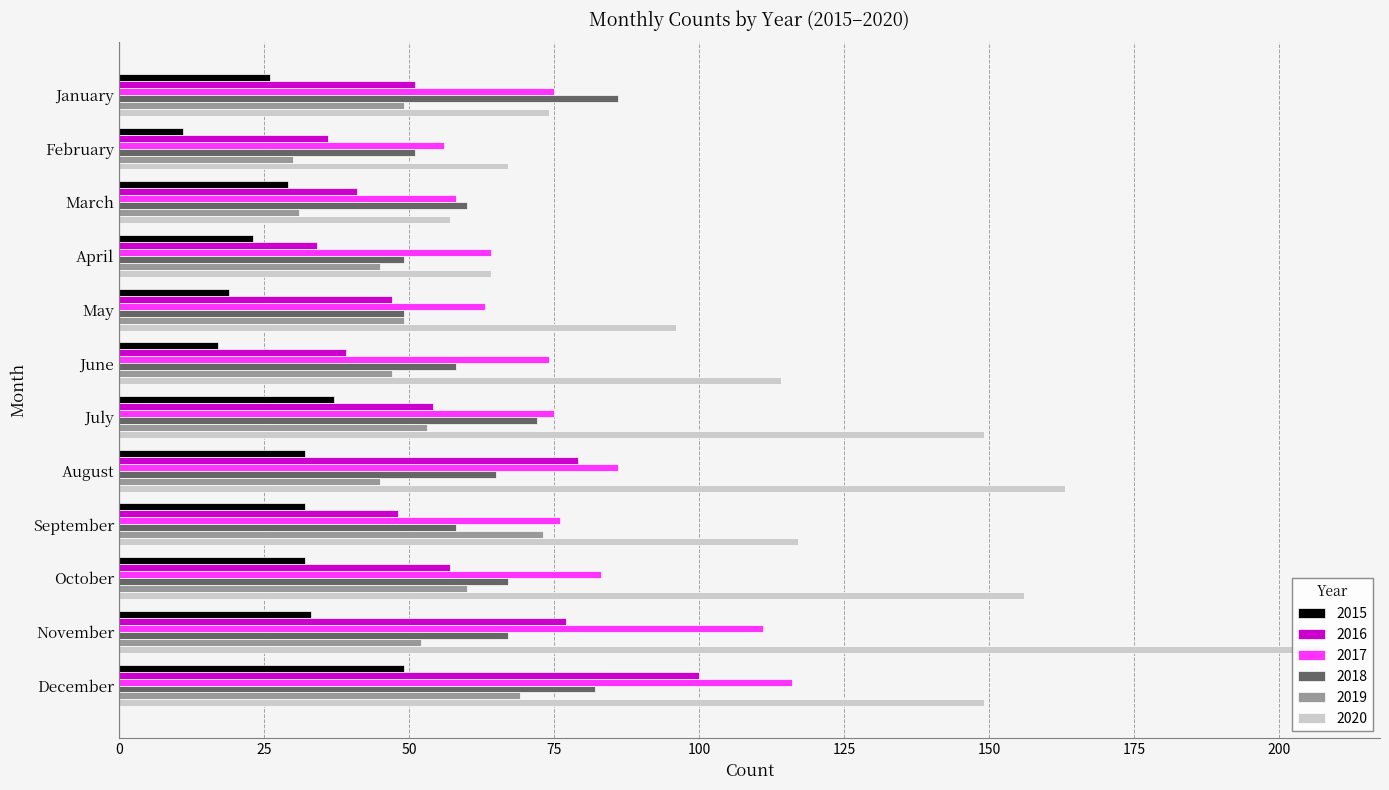

How many groups of bars are there?

12